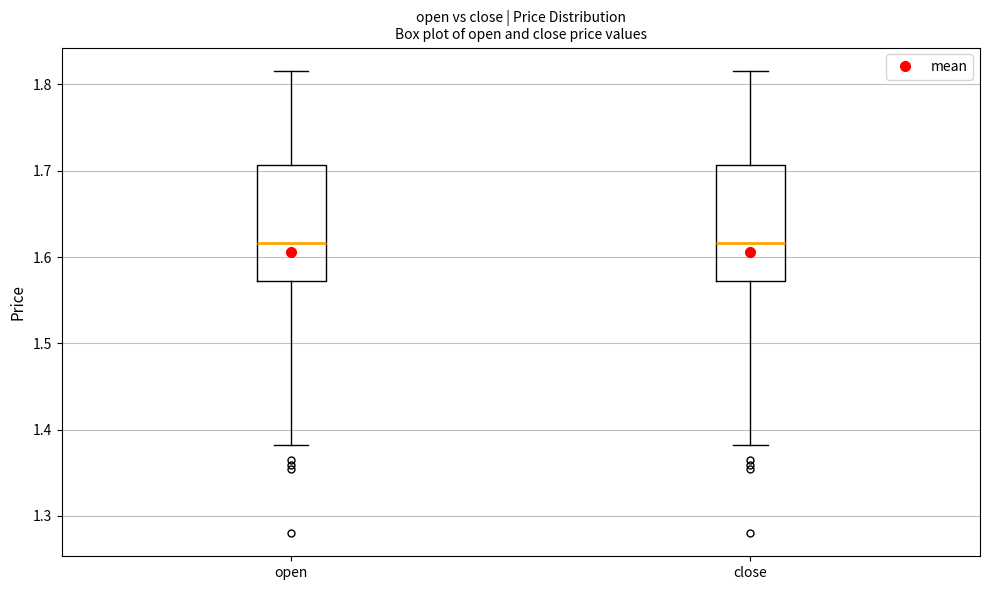

Reading left to right, transcribe this box plot: for each box, give where its median line is, the range the box spans, and where its two whiskers end, as read against the y-axis. The values are not printed on the chart, so give them approximately, as read against the axis.

open: median 1.62, box 1.57 to 1.71, whiskers 1.38 to 1.82
close: median 1.62, box 1.57 to 1.71, whiskers 1.38 to 1.82